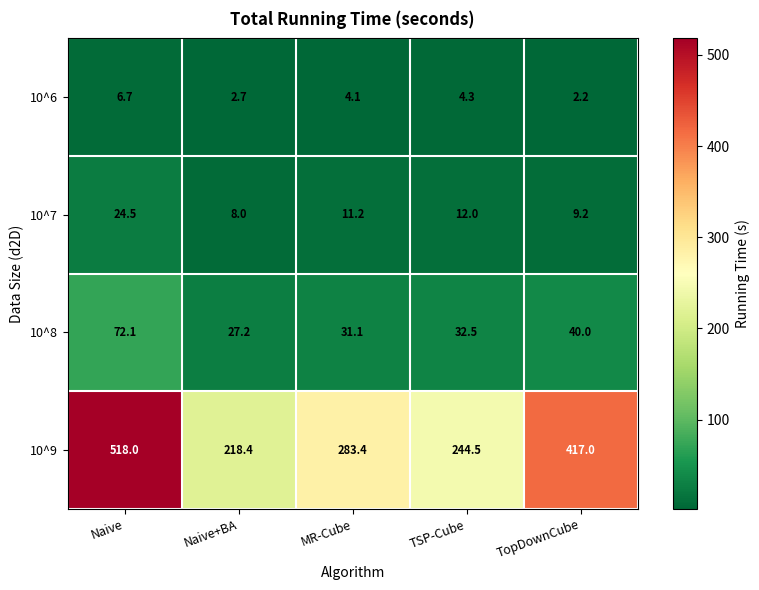

The 10^8 series shows 31.1 at MR-Cube. True or false?

True